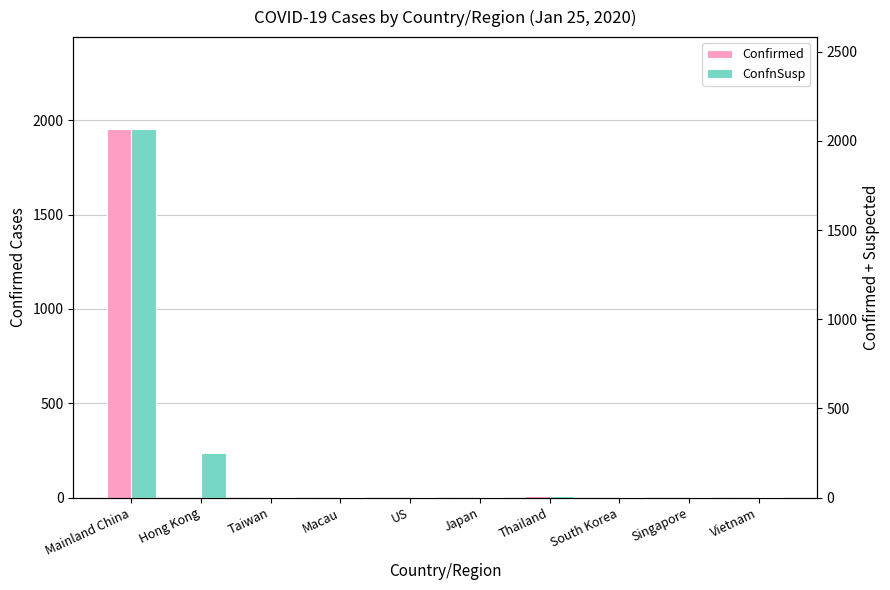

What is the label of the 1st bar from the right?

Vietnam